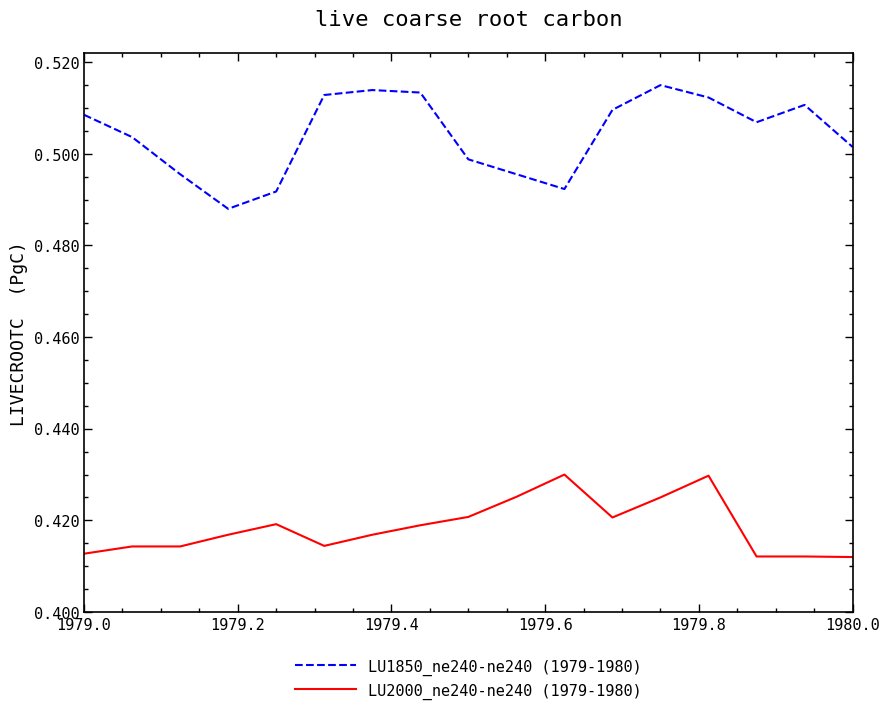

Which series has the largest total across all categories?

LU1850_ne240-ne240 (1979-1980)